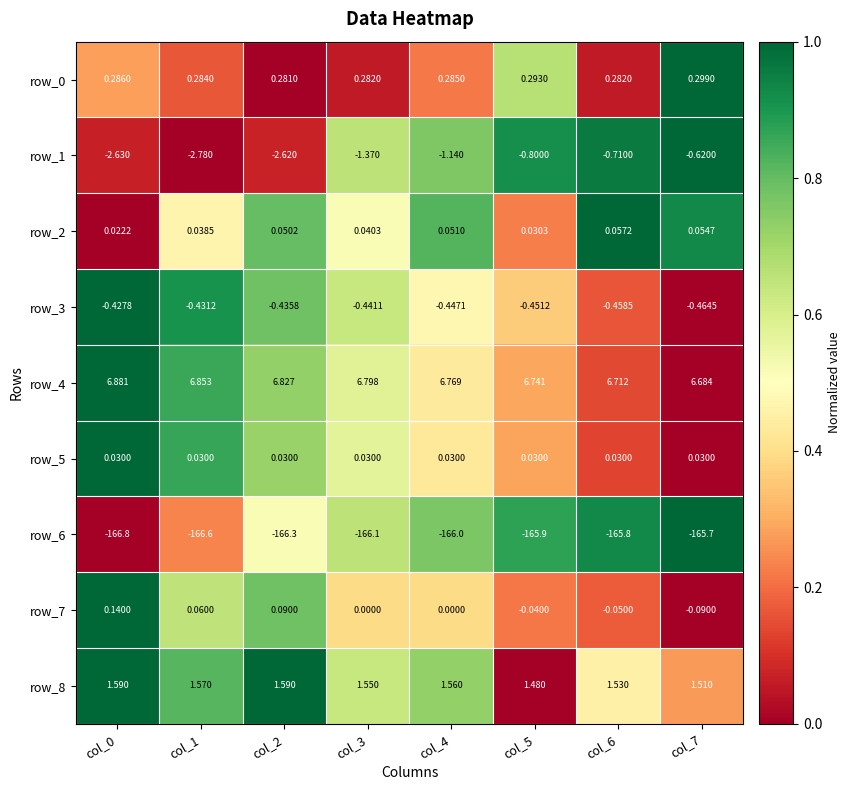

Is the value of row_4 at col_0 greater than the value of row_8 at col_2?

Yes